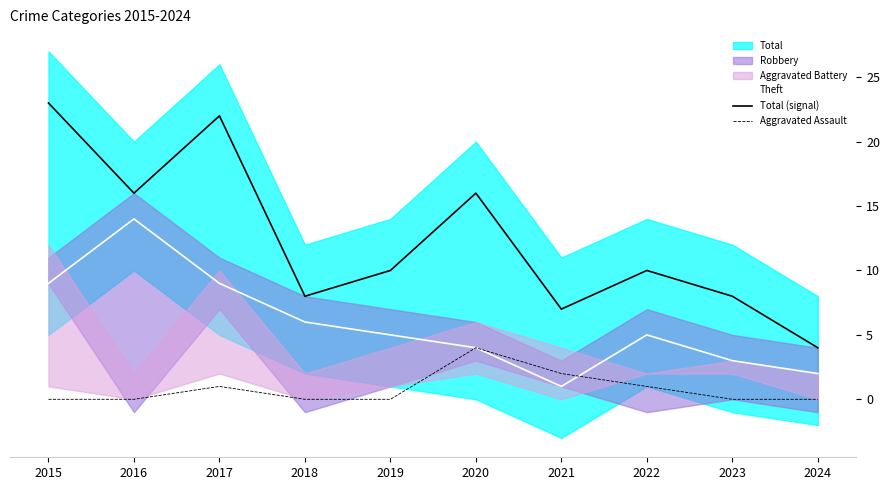

Which series changed the most between 2018 and 2022?

Total (signal)